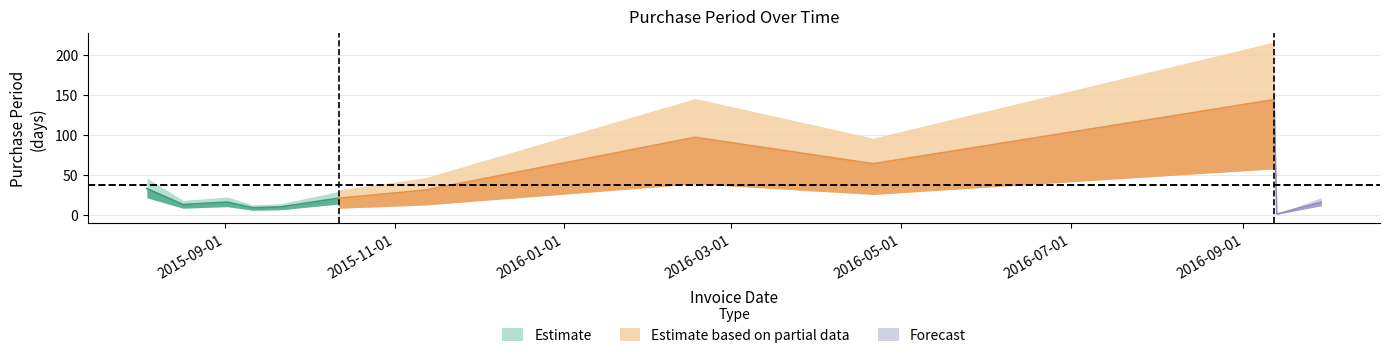

Is it true that the value at 2016-09-12 is 144?

True